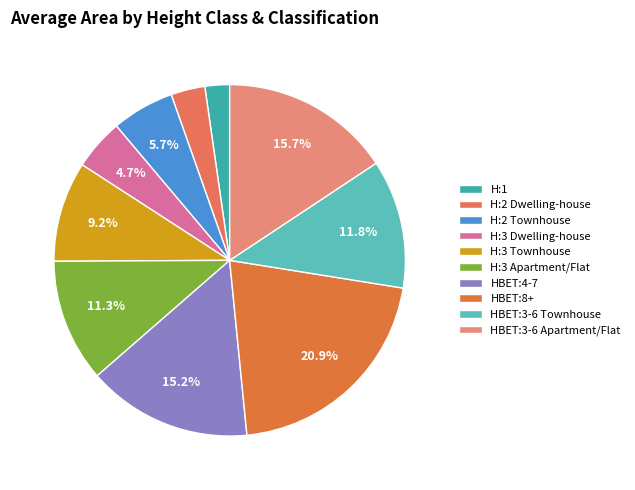

How much of the chart is everything except H:2 Townhouse?

94.3%